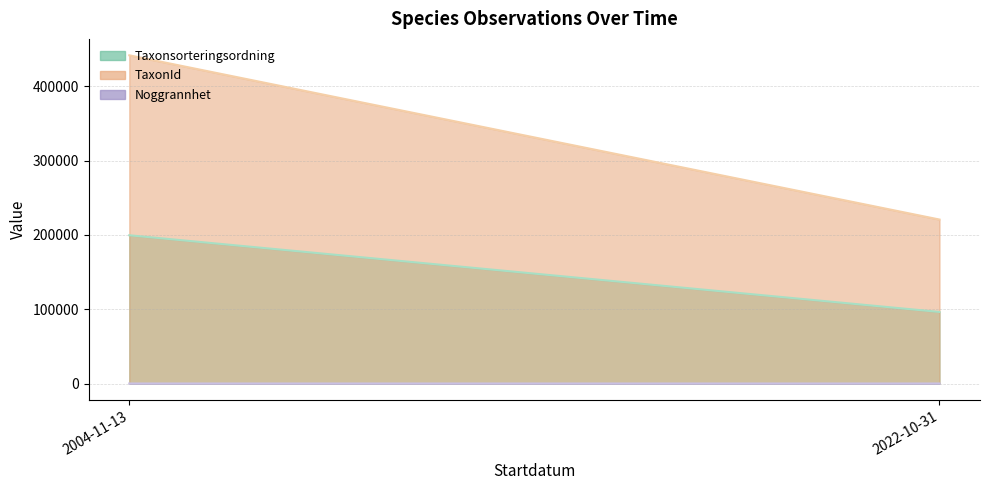

What is the sum of the Taxonsorteringsordning values at 2004-11-13 and 2022-10-31?

199598